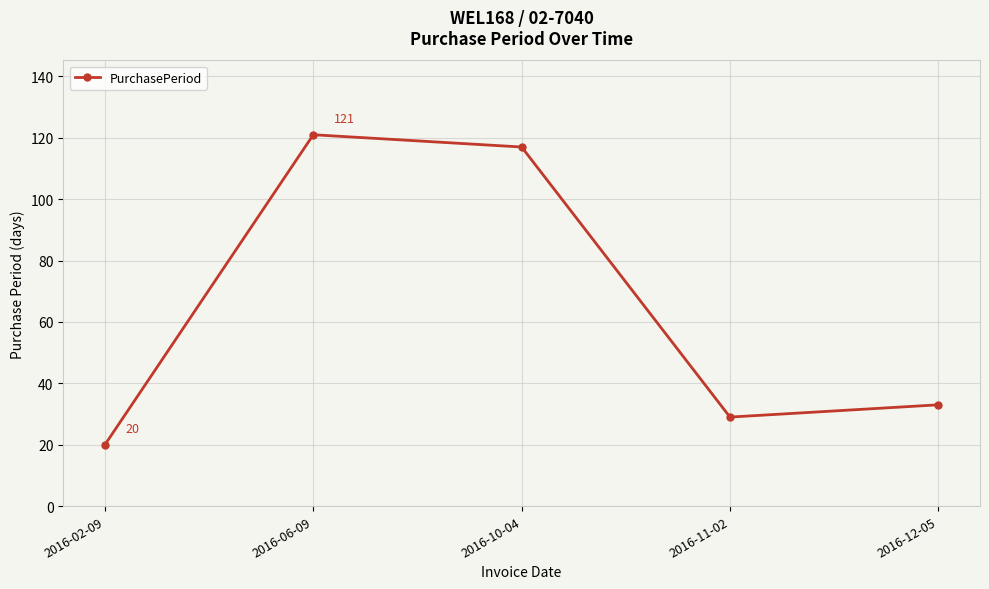

What is the approximate value at 2016-02-09, to the nearest 5?

20